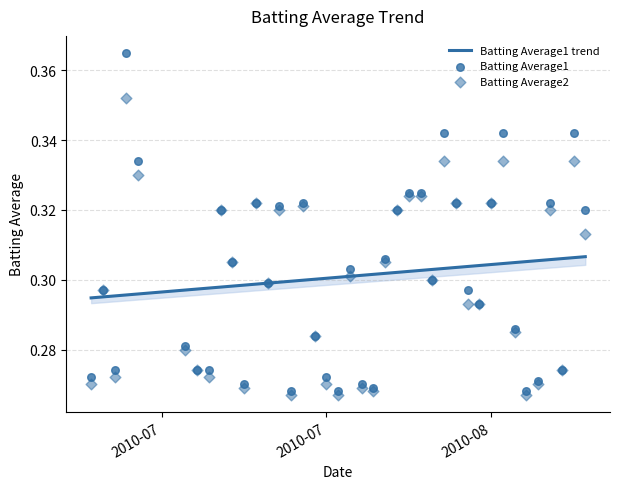

What is the total value across all series at 2010-08-05?

0.6